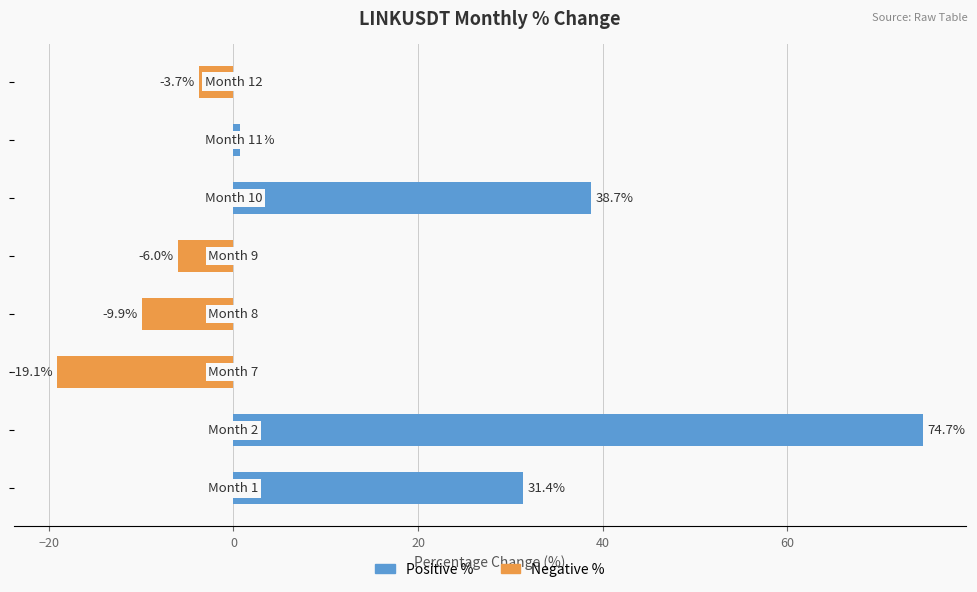

What is the difference between the second highest and minimum values in the Positive % series?

38.7